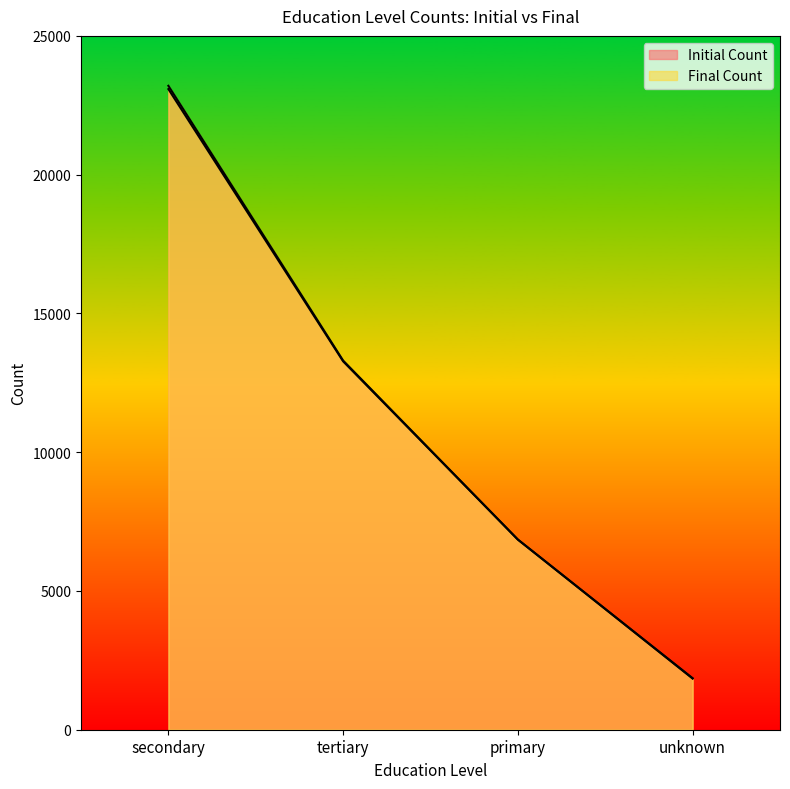

What is the total value across all series at tertiary?

26573